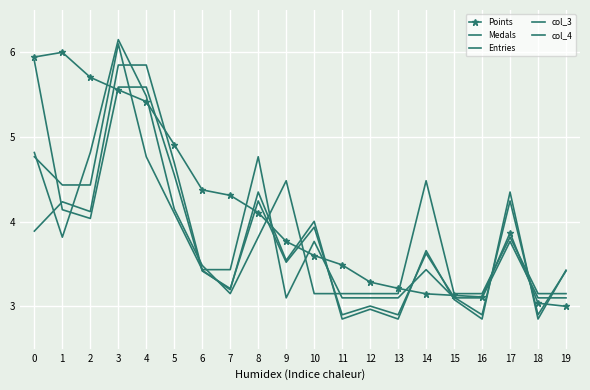

What is the difference between the maximum and second lowest values in the Entries series?

3.0